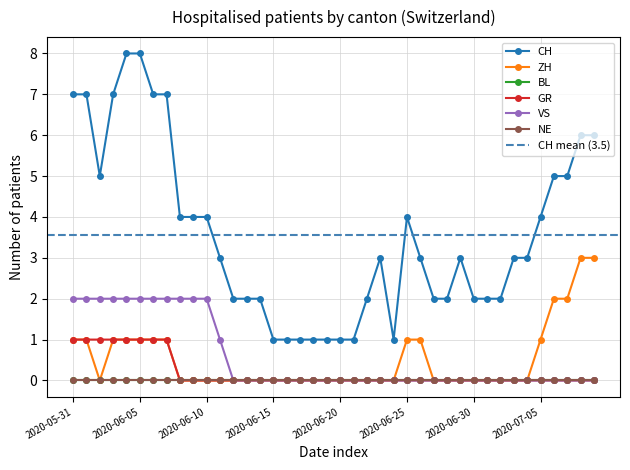

What is the label of the 26th point from the left?

2020-06-25